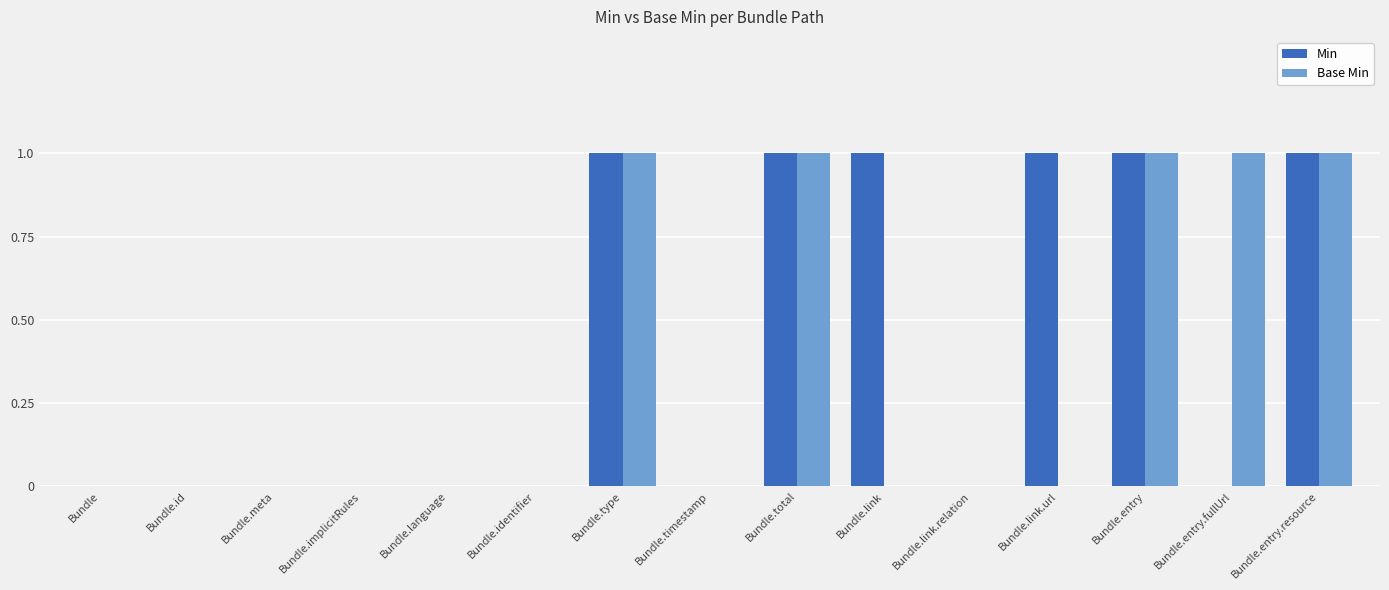

What is the sum of all Base Min values?

5